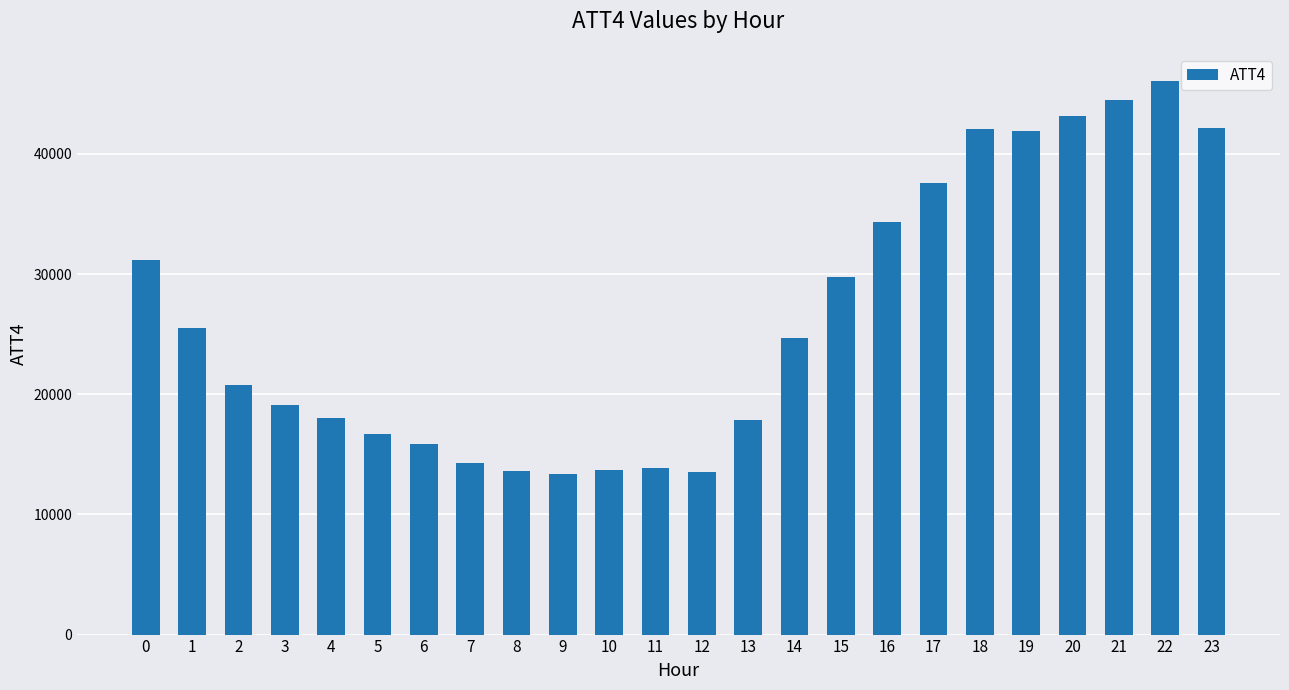

Approximately how many times larger is the value at 21 compared to 12?

3.3